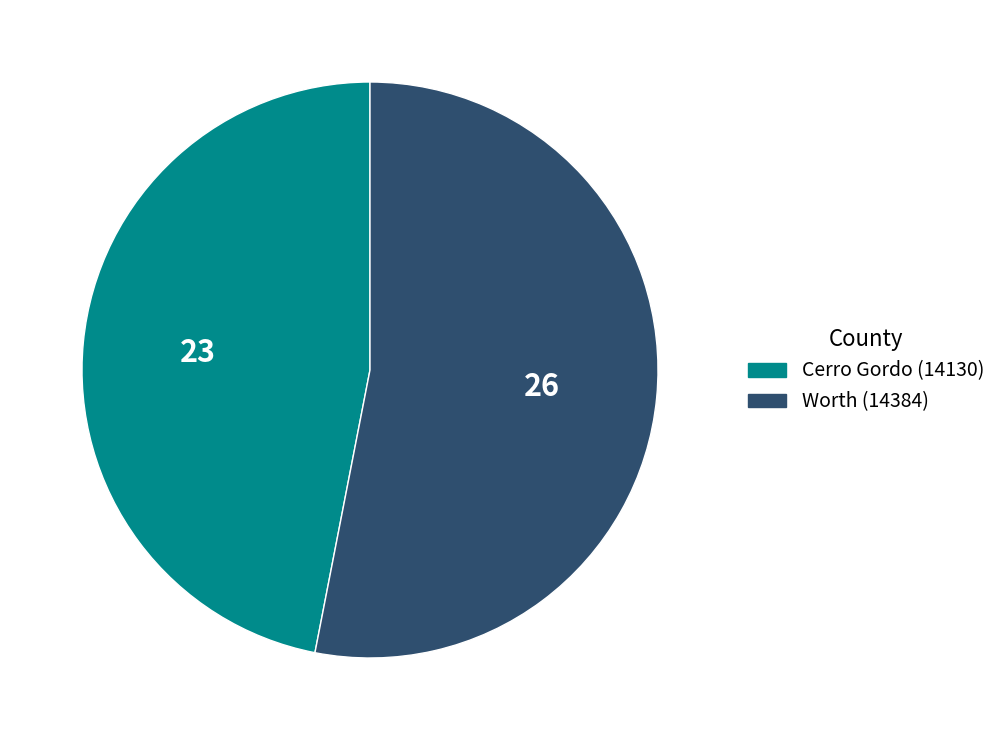

True or false: Worth (14384) accounts for 53% of the total.

True